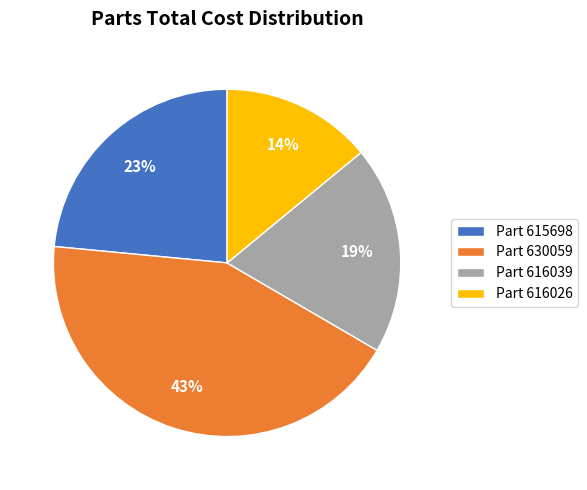

To the nearest percent, what is the difference between the largest and smallest slice percentages?

29%